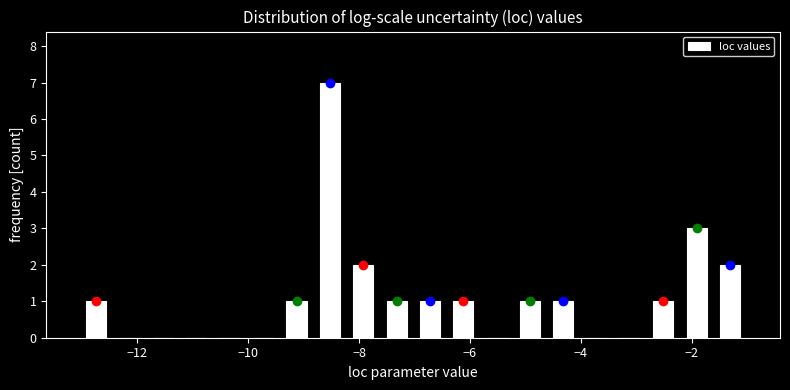

Read against the x-axis, roughly where is the centre of the tallest bar?

-8.6